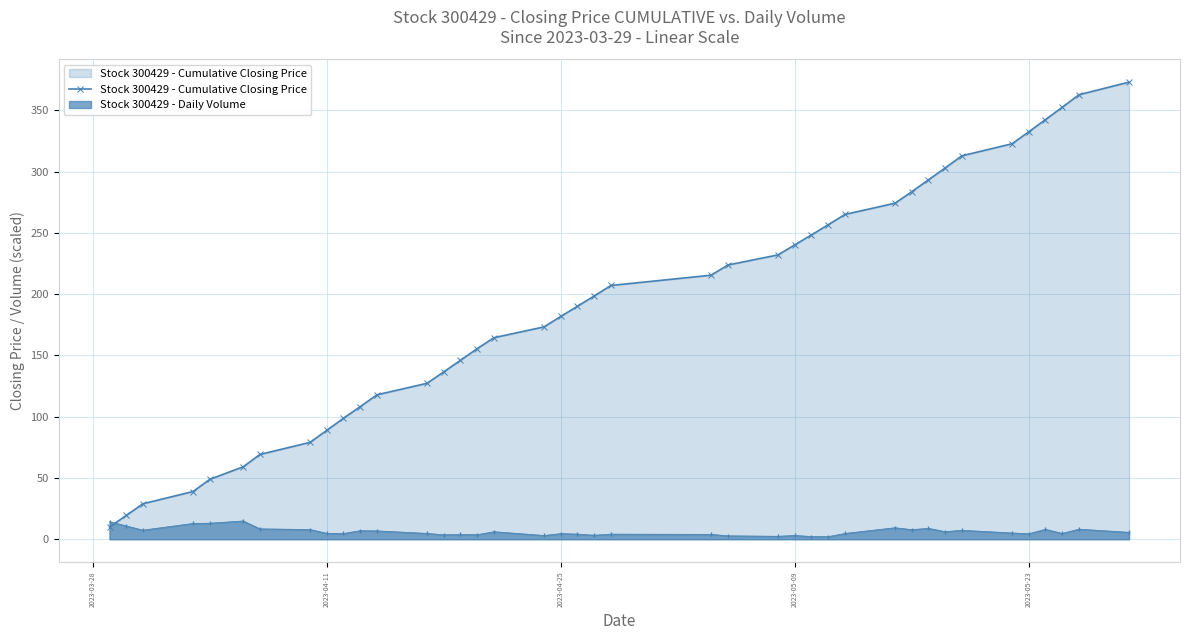

True or false: Stock 300429 - Daily Volume has more than 1 interior local peaks.

True